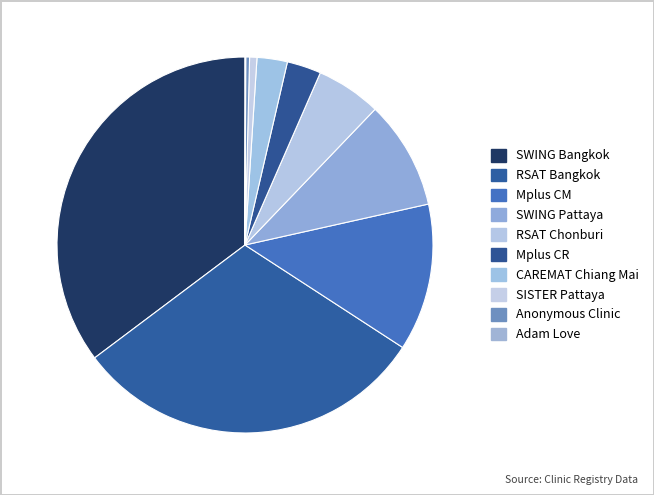

What portion of the pie excludes SWING Pattaya?

90.7%